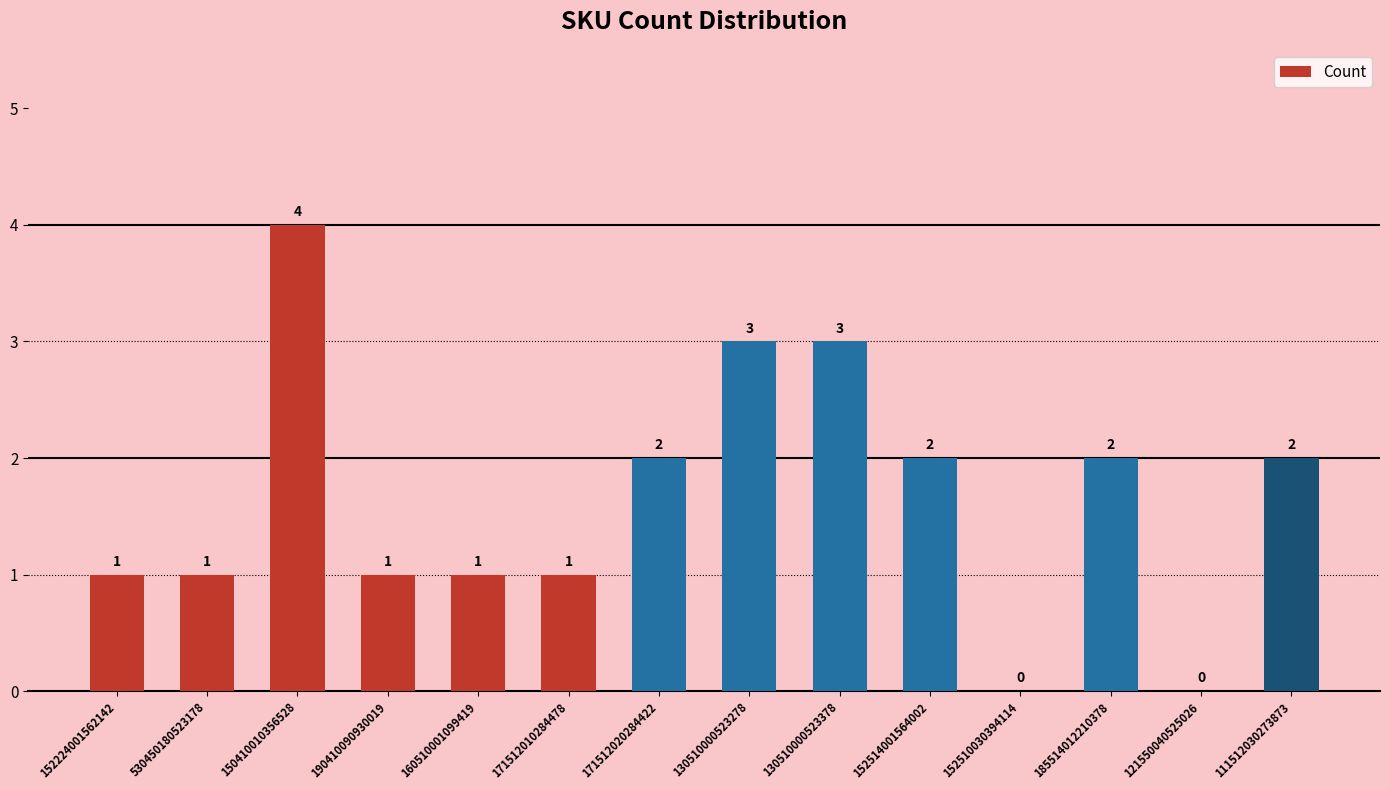

Is it true that the value at 152224001562142 is 2?

False